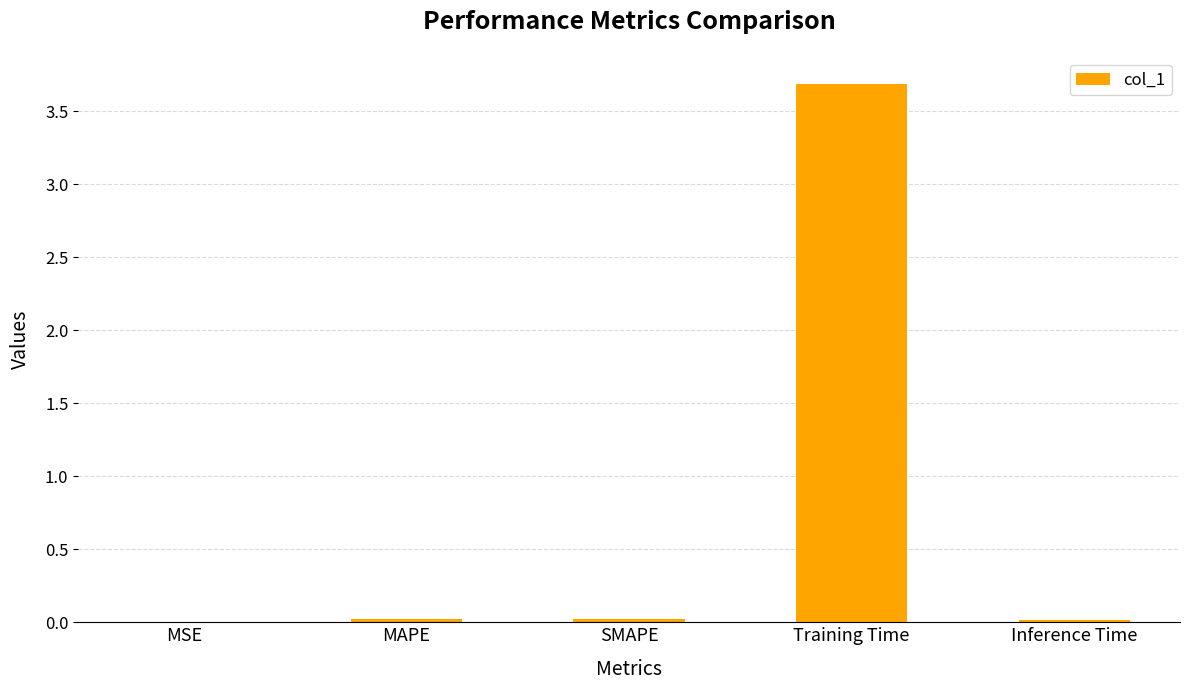

What is the sum of all values?

3.8